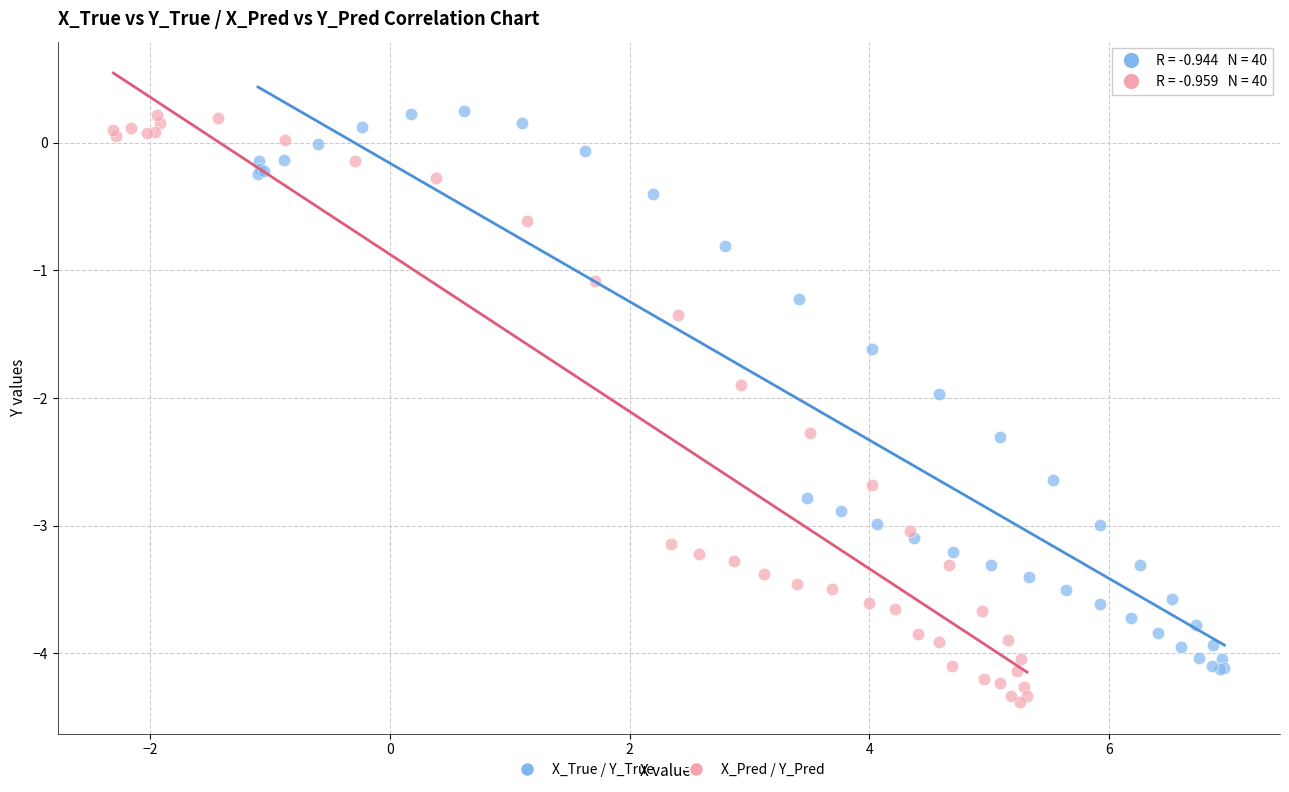

Which series contains the lowest Y value?

X_Pred / Y_Pred